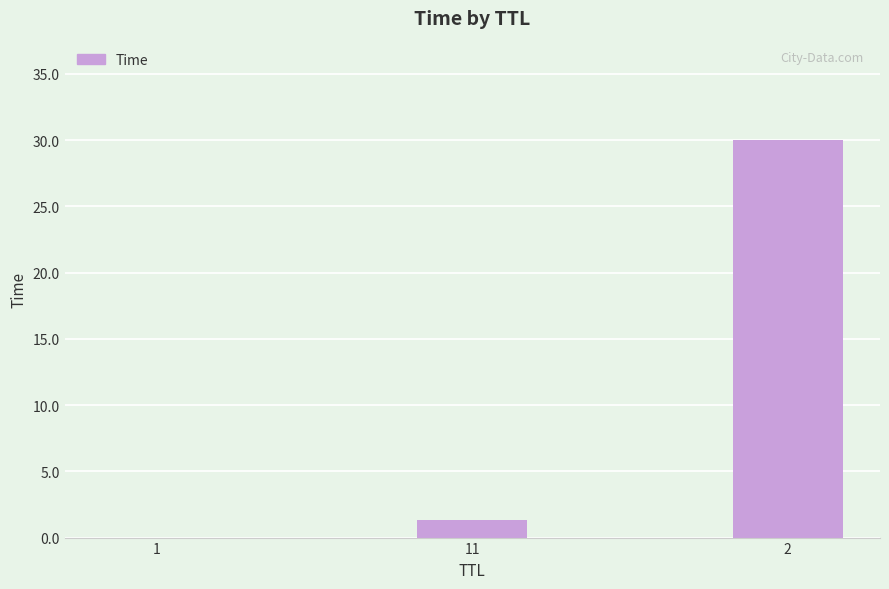

What is the greatest value displayed?

30.0